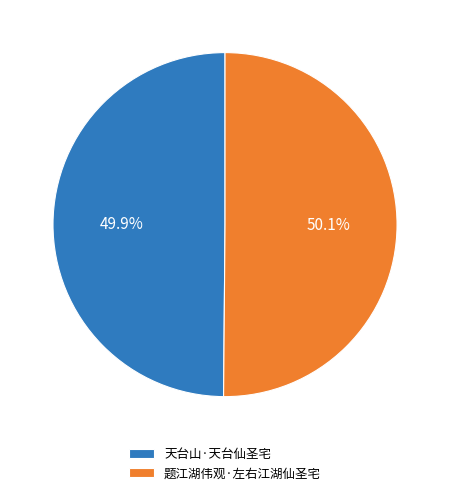

Is the sum of 题江湖伟观·左右江湖仙圣宅 and 天台山·天台仙圣宅 greater than half?

Yes